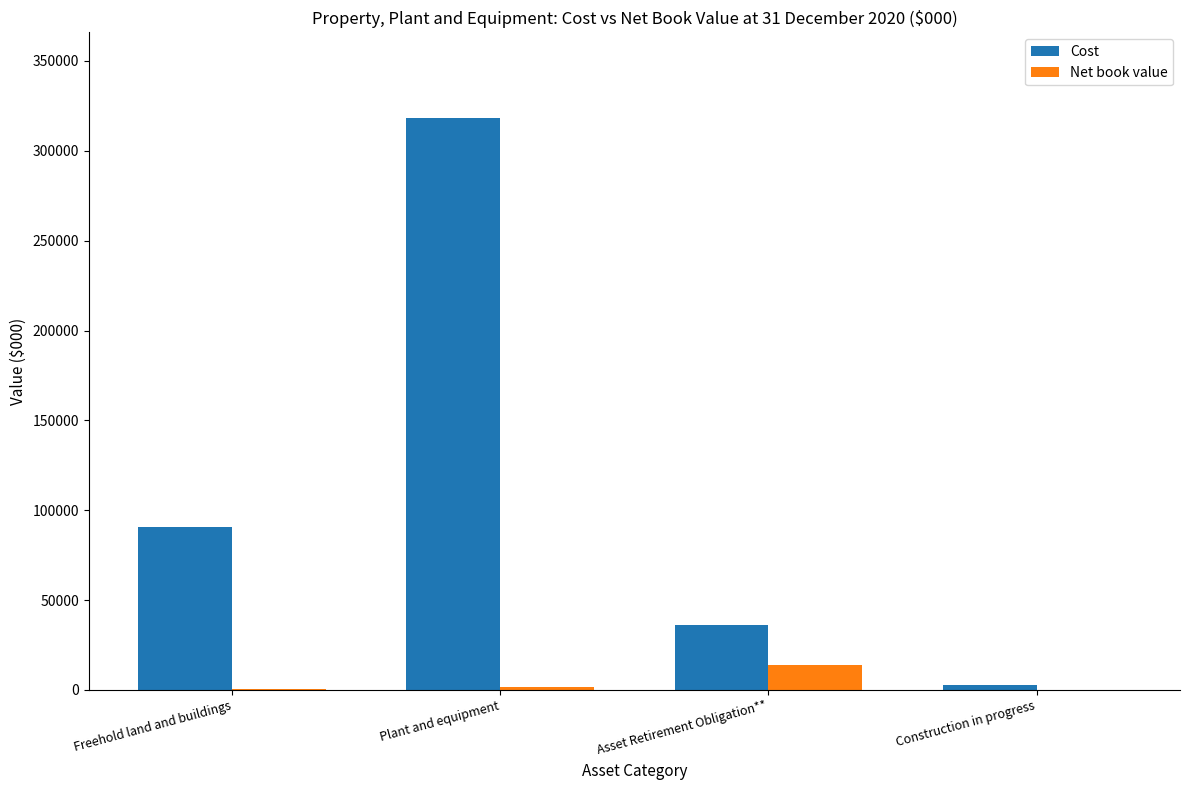

What is the maximum value for Cost?

318217